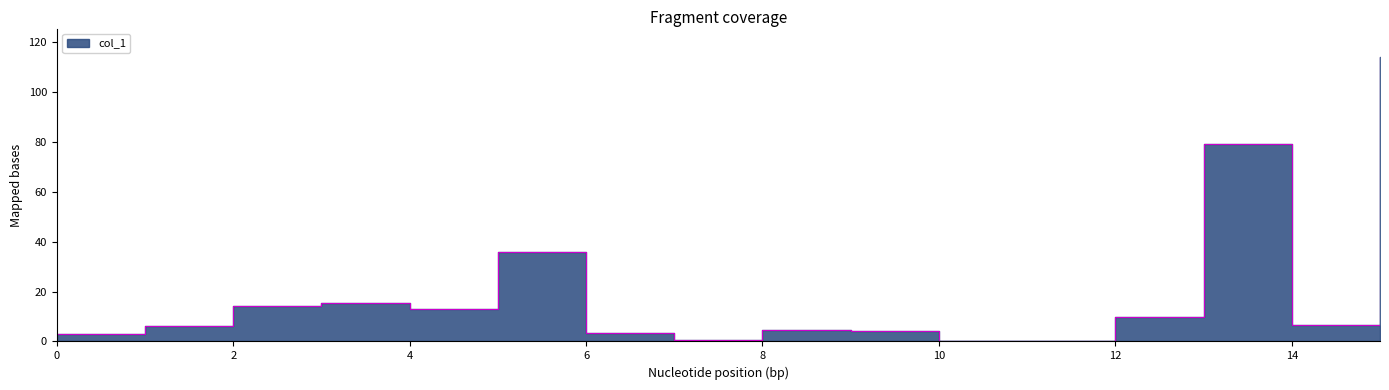

At which label is the value closest to 57?

5